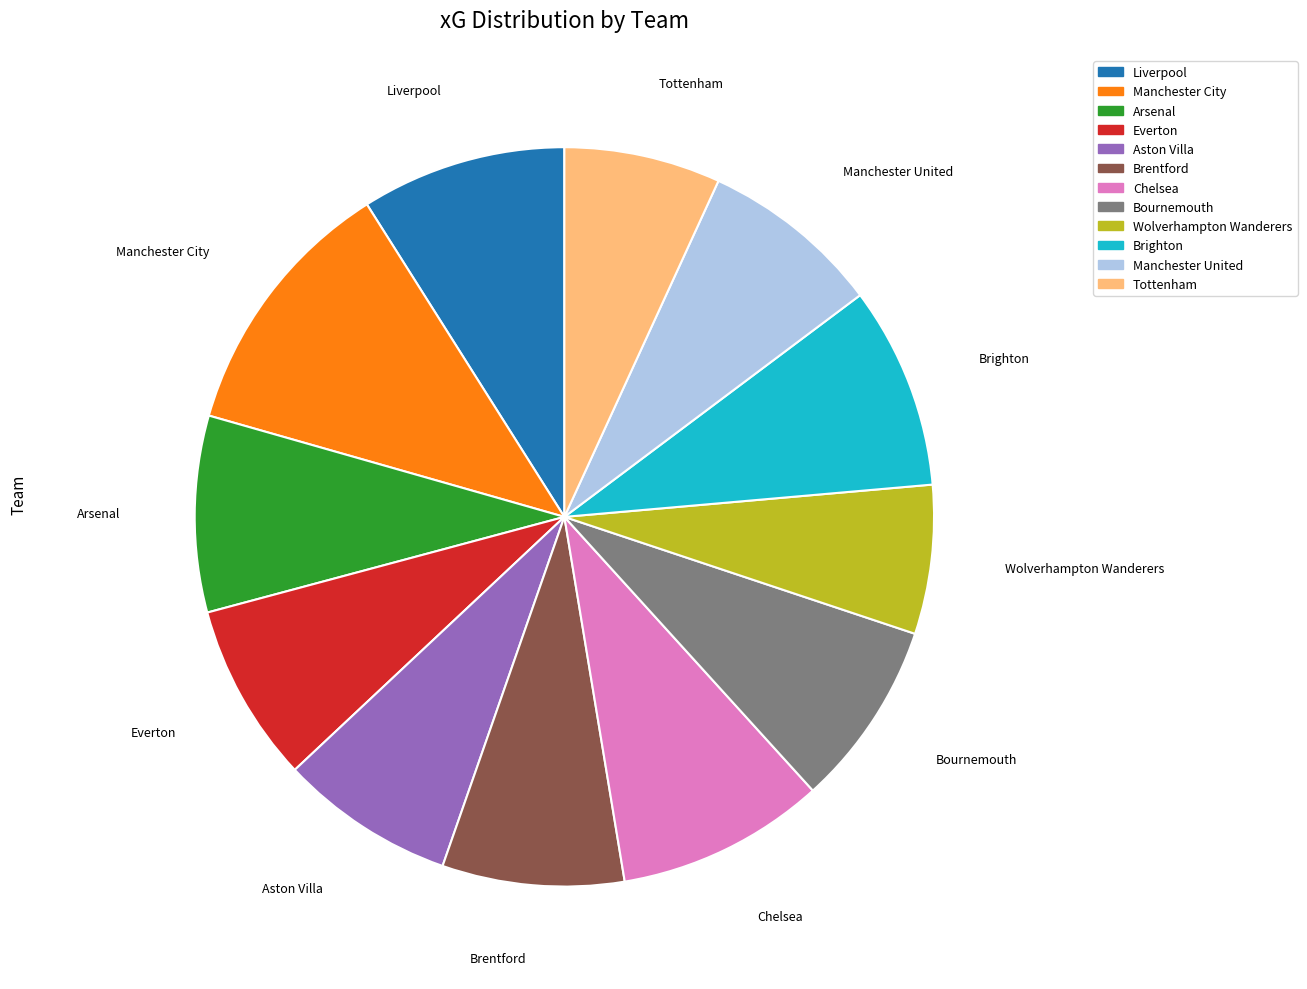

Is it true that Brentford is 1% of the pie?

False